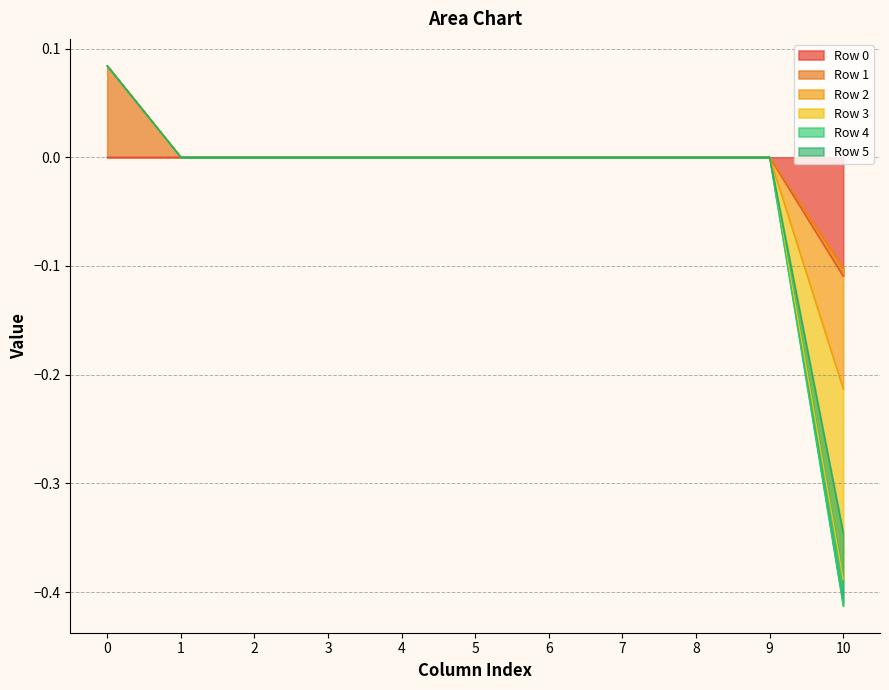

The value of Row 3 at 4 is 0.0. True or false?

True